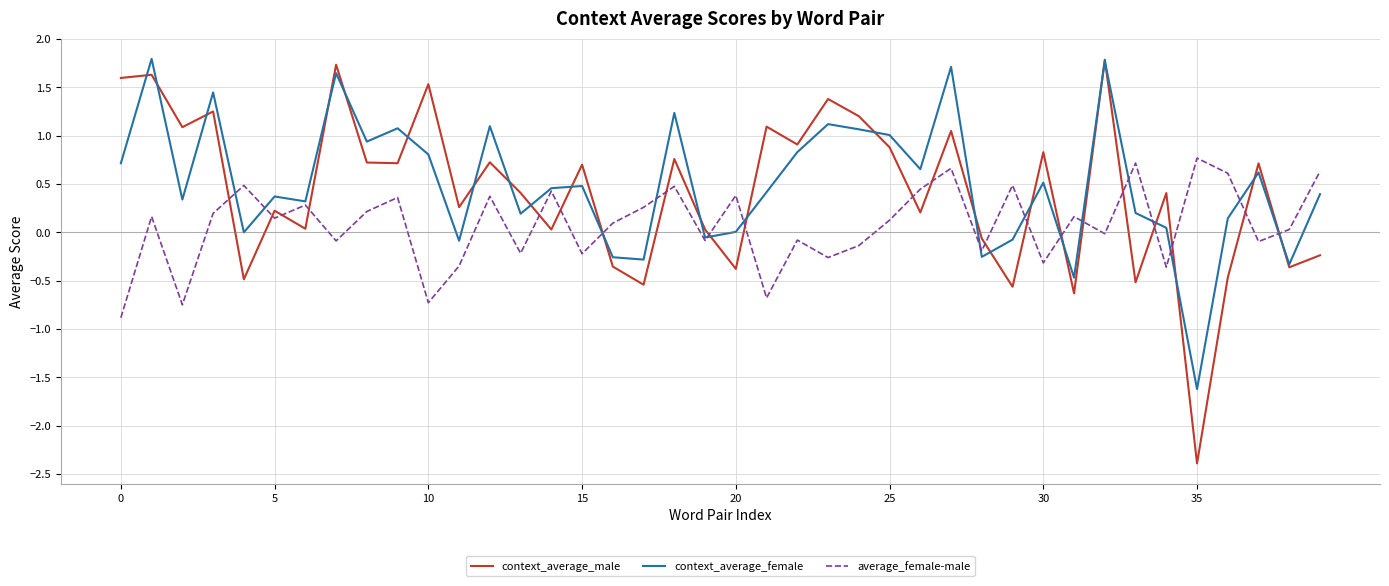

Which series has the largest range (max minus min)?

context_average_male